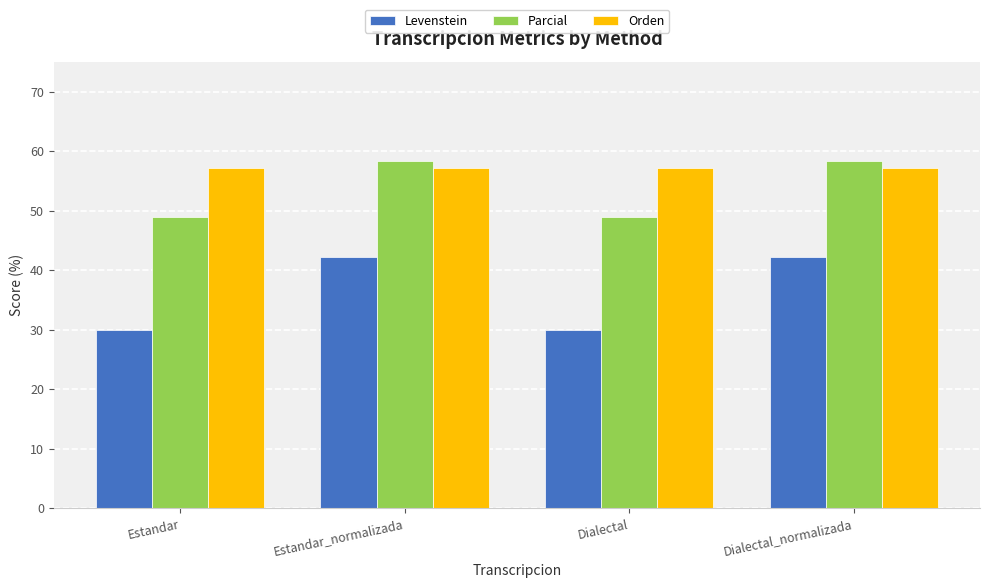

What is the total value across all series at Estandar_normalizada?

157.8